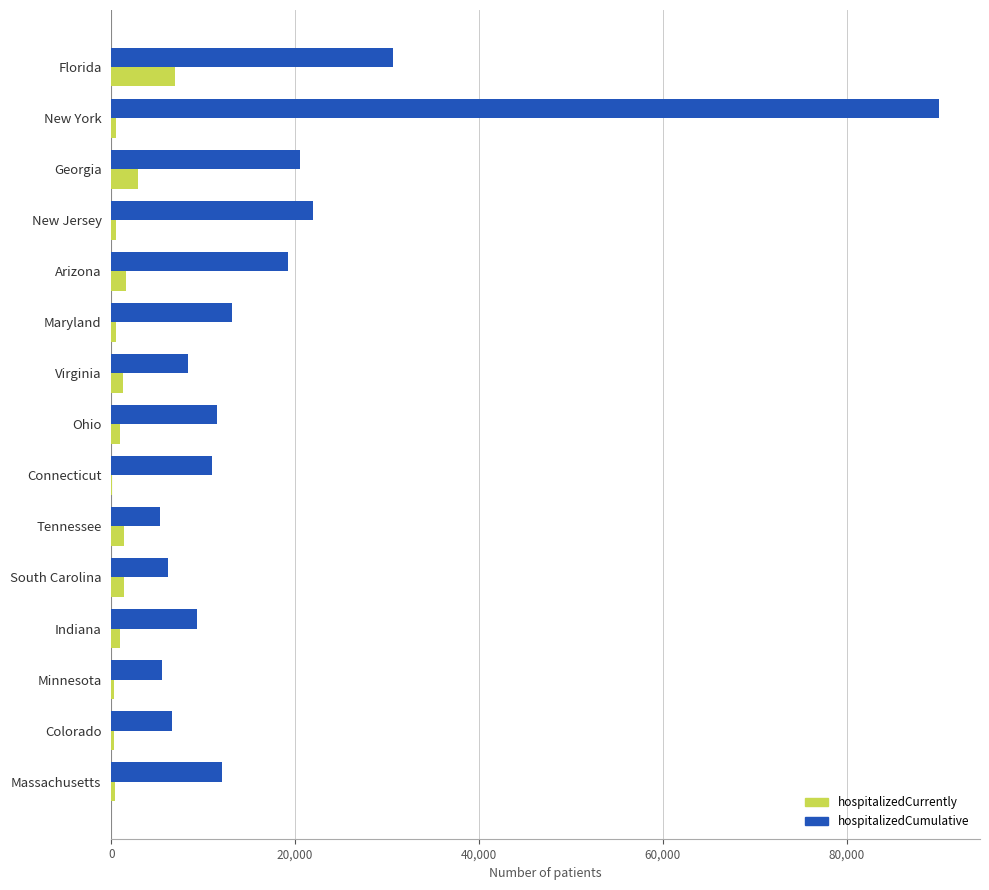

What is the sum of all hospitalizedCurrently values?

20110